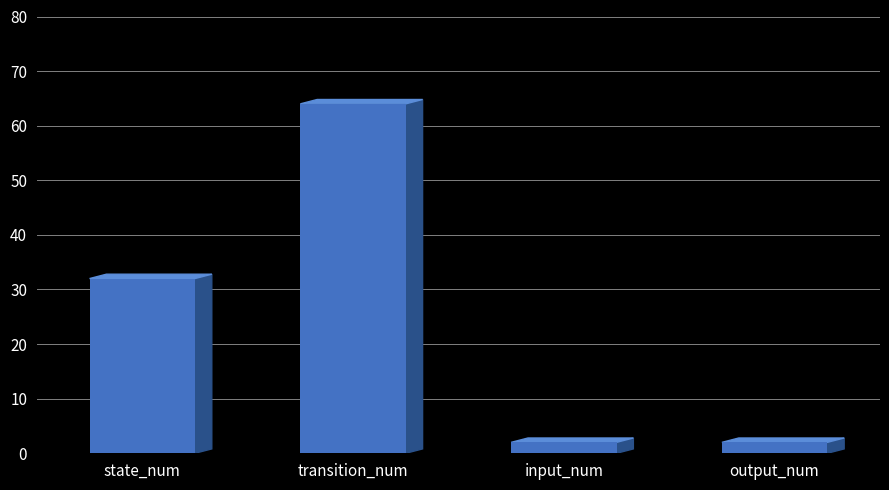

What is the sum of all values?

100